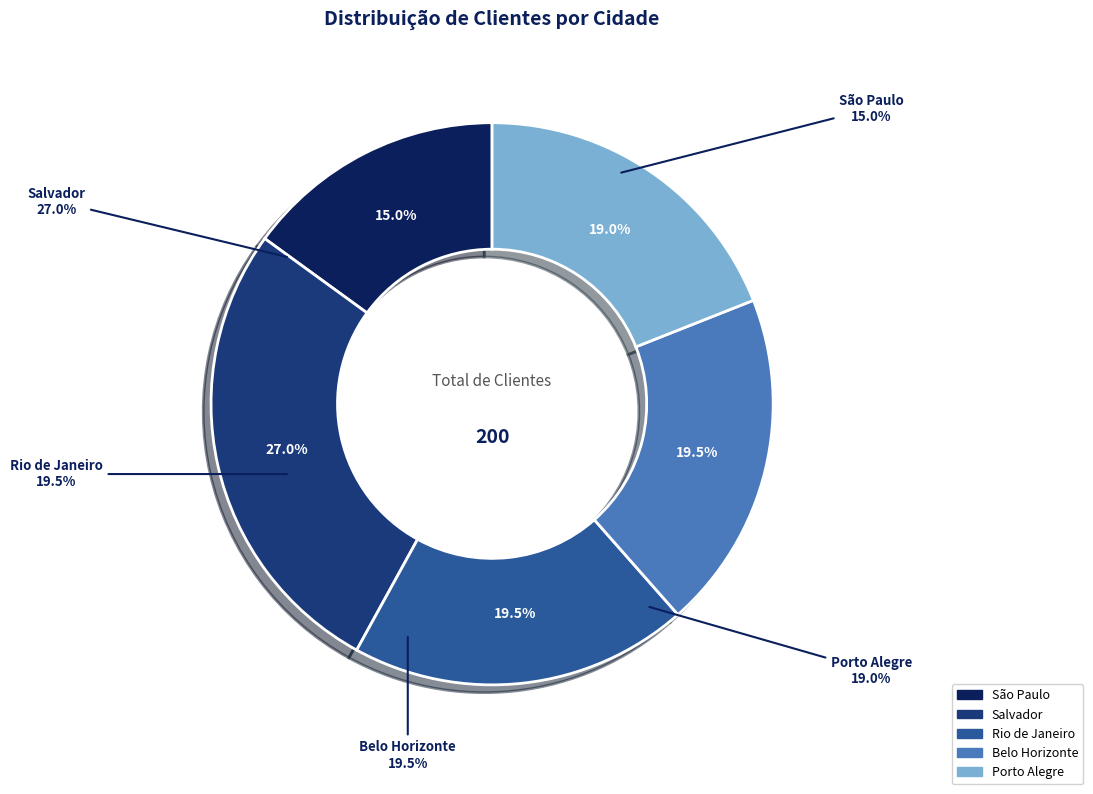

Is it true that Rio de Janeiro is 13% of the pie?

False